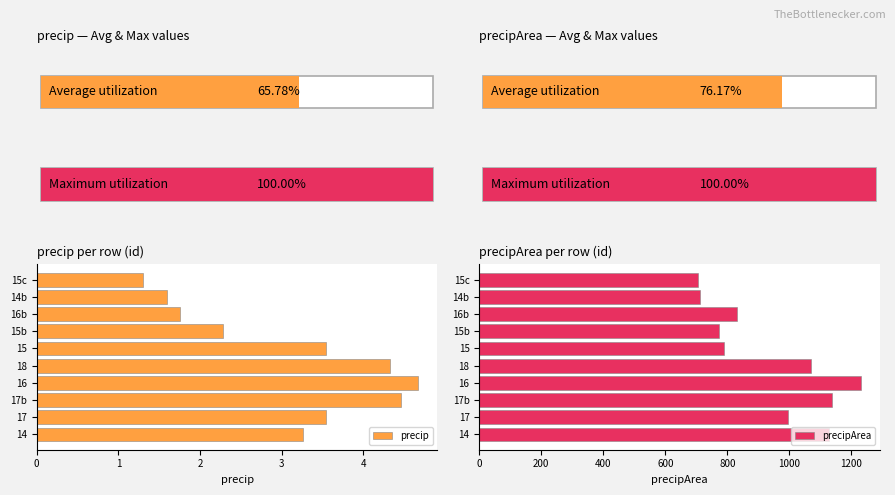

Rank the series by their maximum value, from lowest to highest.

precip, precipArea